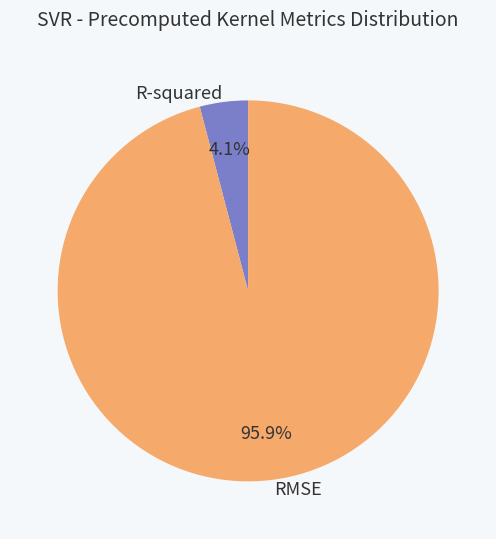

What percentage is the R-squared slice, to the nearest percent?

4%